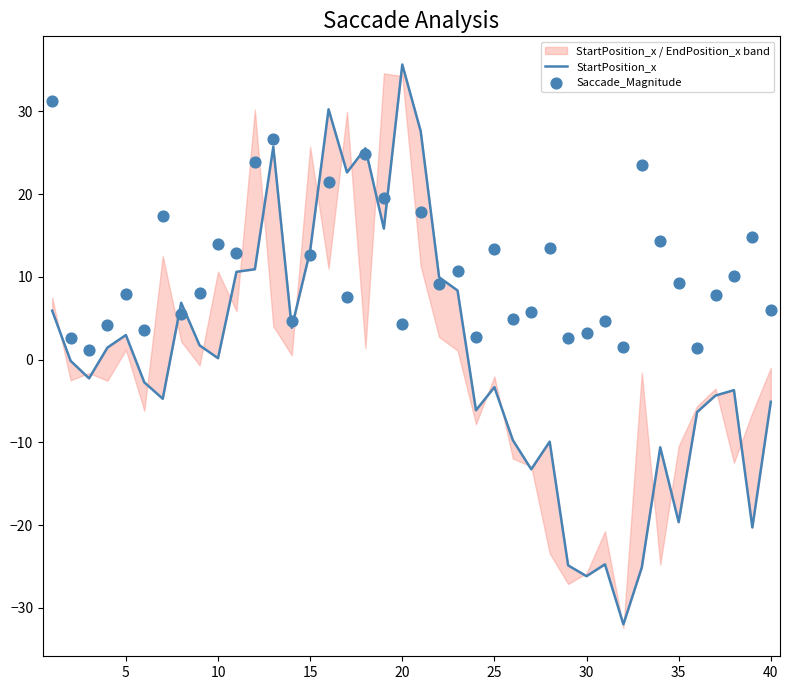

What are all the series names shown in the legend?

StartPosition_x, Saccade_Magnitude